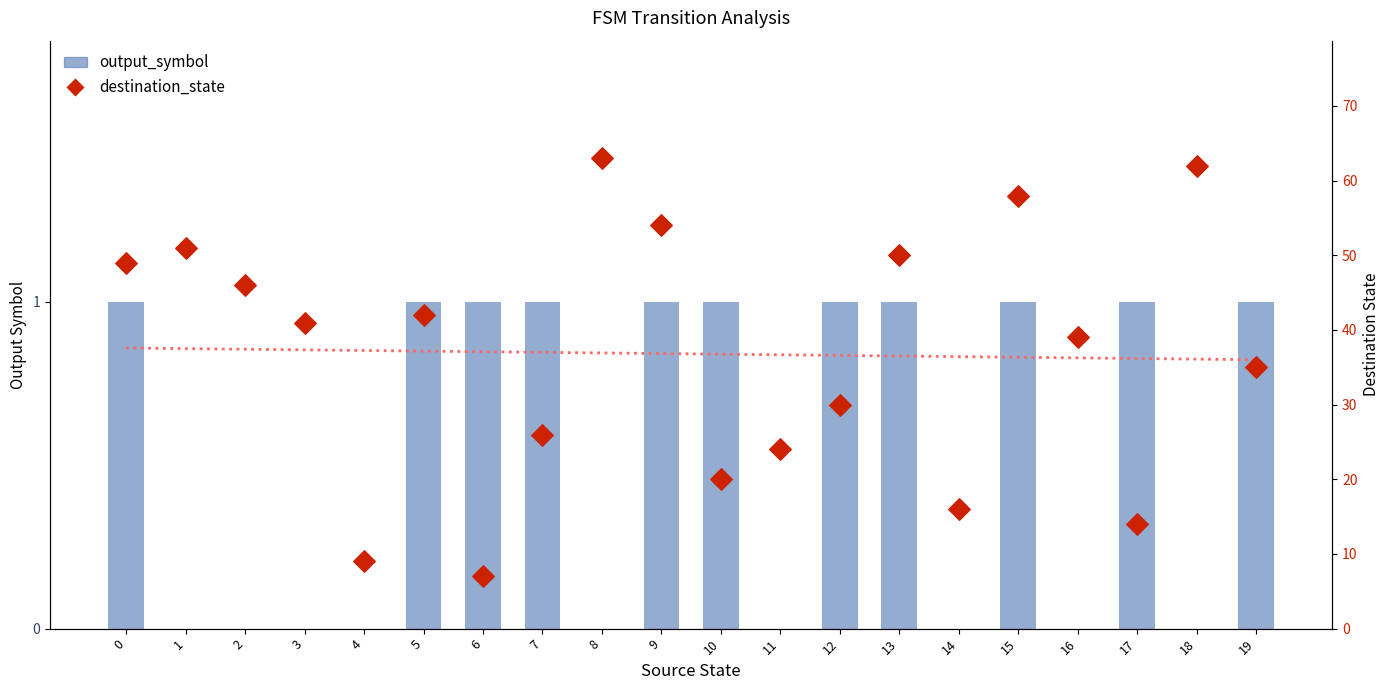

Is the value of output_symbol at 6 greater than the value of destination_state at 12?

No